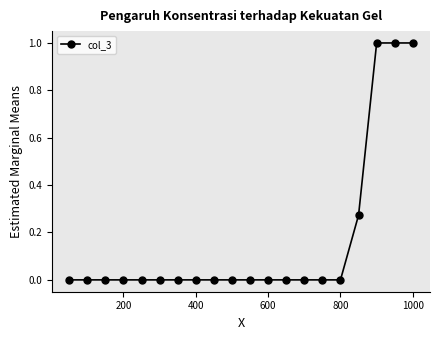

What is the difference between the maximum and minimum values?

1.0